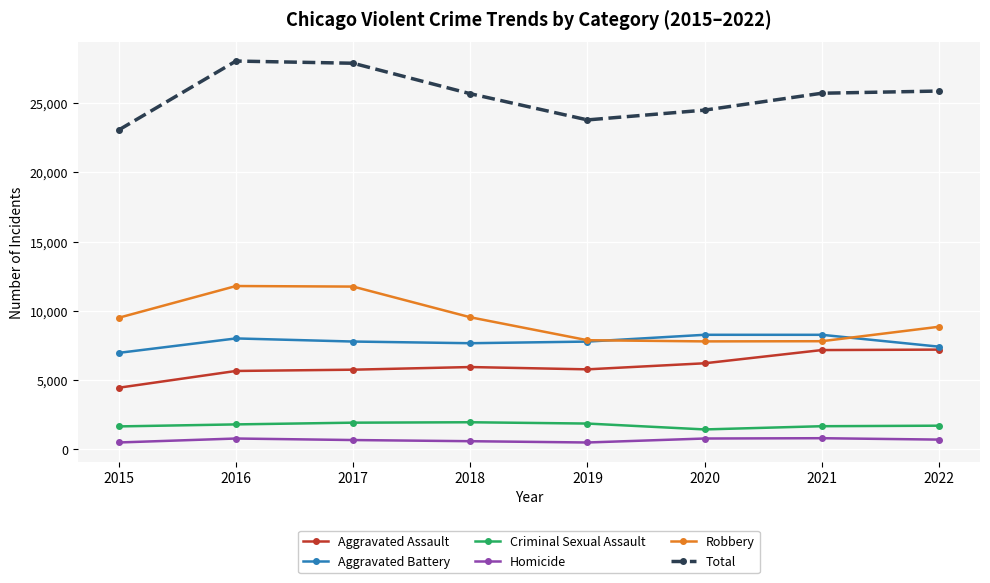

How many lines are shown in the chart?

6